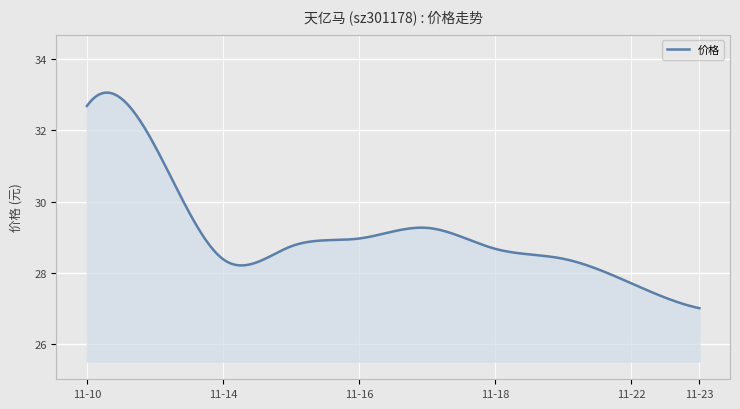

What is the greatest value displayed?

33.1